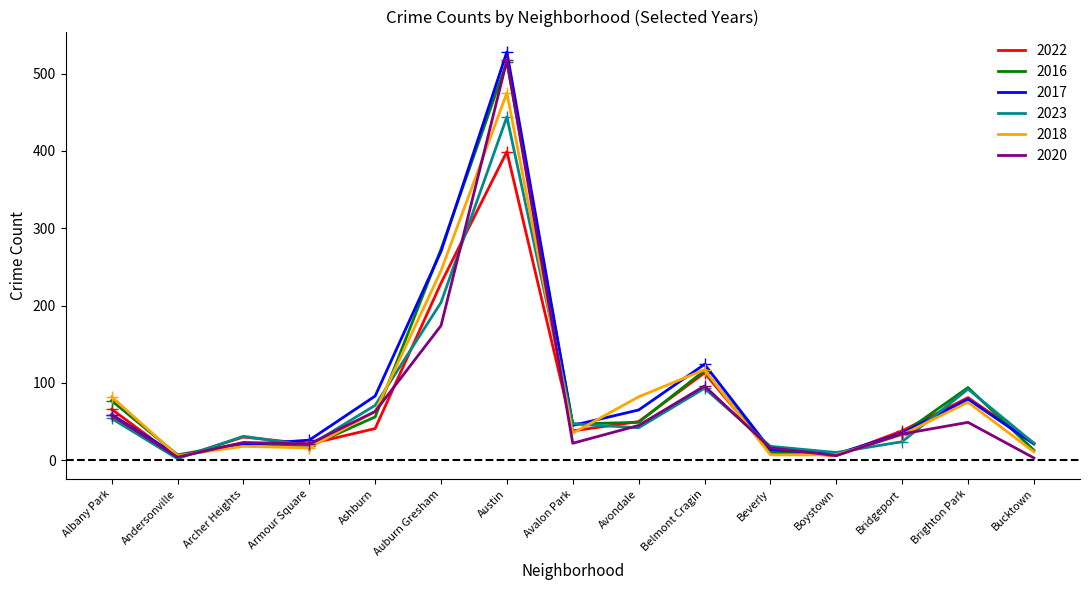

Which category has the lowest value in the 2022 series?

Andersonville